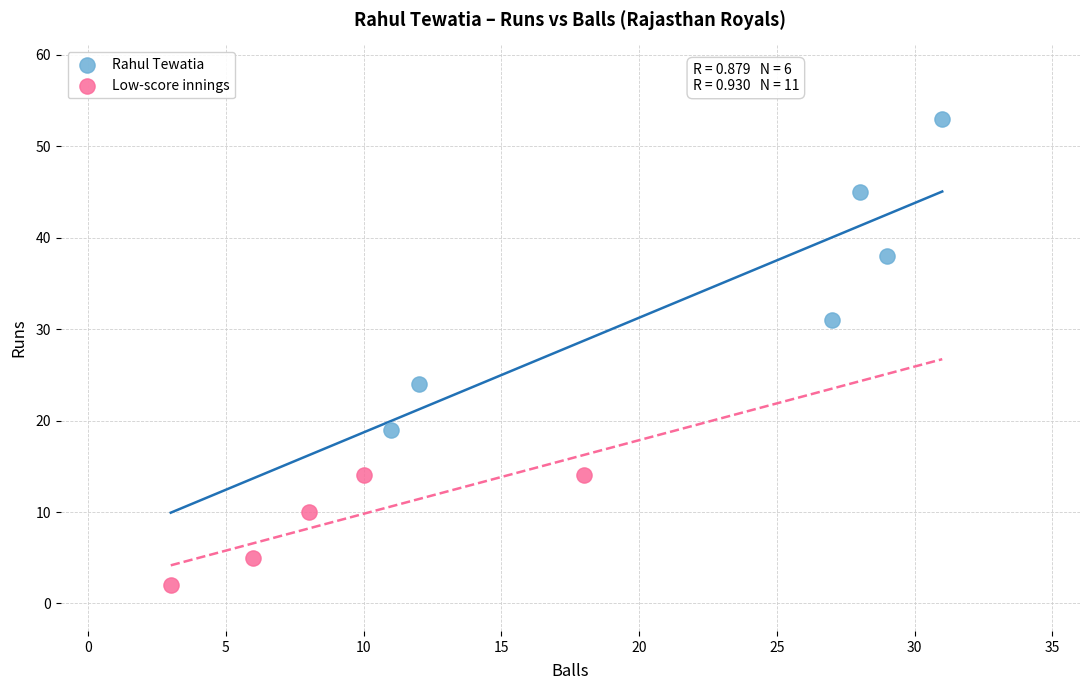

Which series reaches the minimum Y coordinate?

Low-score innings